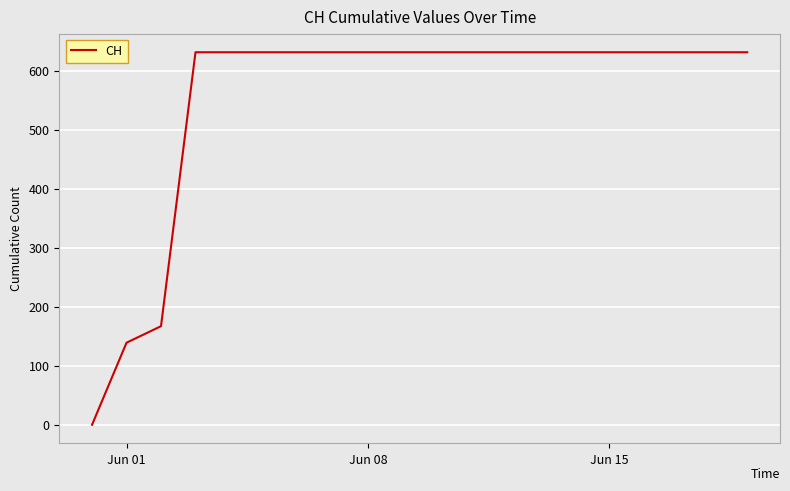

How many lines are shown in the chart?

1